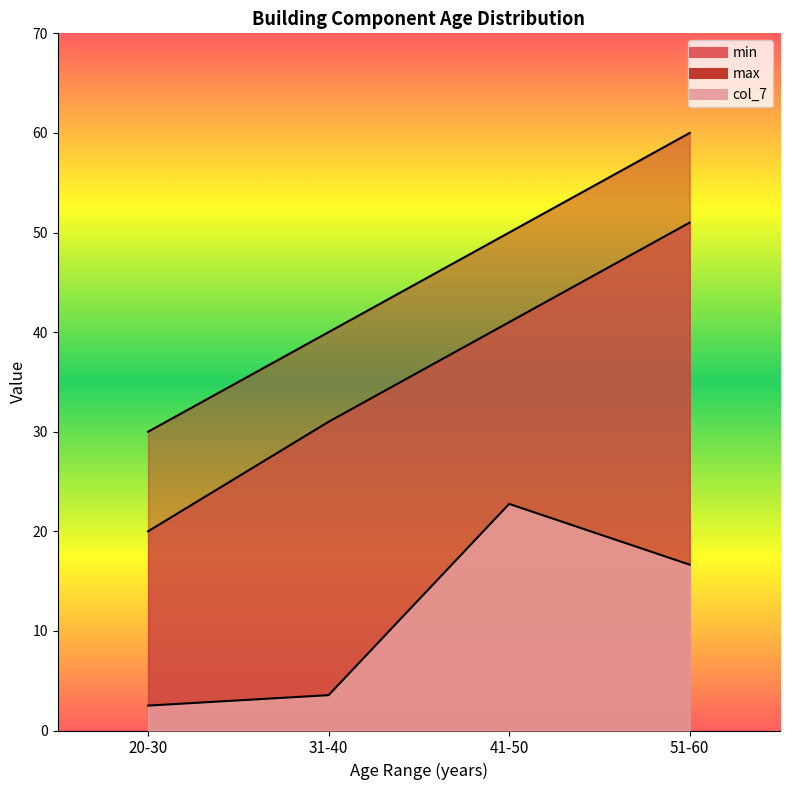

What is the difference between the col_7 values at 20-30 and 31-40?

1.0